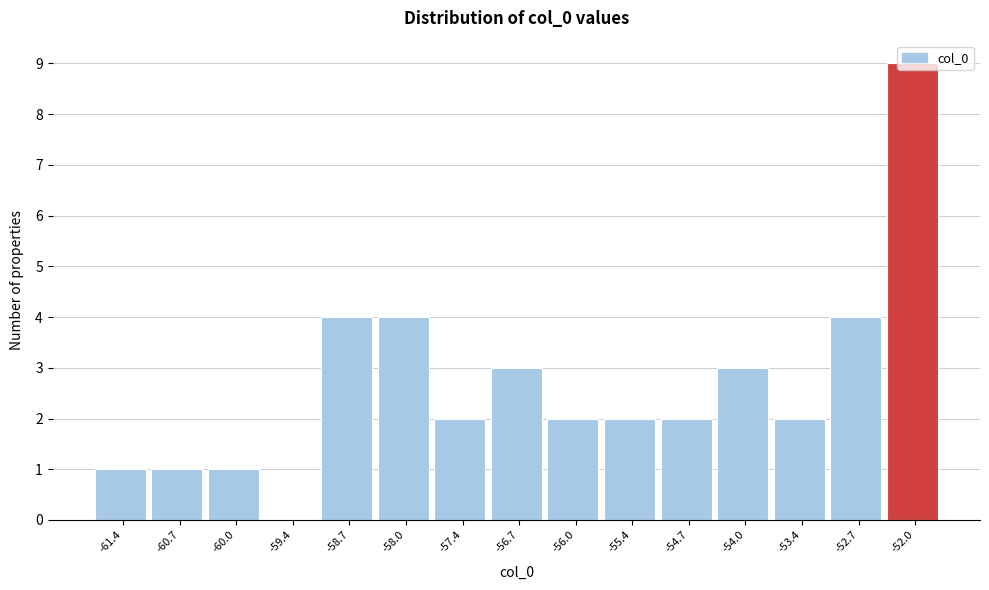

Reading left to right, transcribe this chart: for each bar, give the range it covers on the x-axis and its height. Neither the bar edges nor the heights are printed on the chart, so give them approximately, as read against the axes.

-61.7 to -61.0: 1
-61.0 to -60.4: 1
-60.4 to -59.7: 1
-59.7 to -59.0: 0
-59.0 to -58.4: 4
-58.4 to -57.7: 4
-57.7 to -57.0: 2
-57.0 to -56.4: 3
-56.4 to -55.7: 2
-55.7 to -55.0: 2
-55.0 to -54.4: 2
-54.4 to -53.7: 3
-53.7 to -53.0: 2
-53.0 to -52.4: 4
-52.4 to -51.7: 9